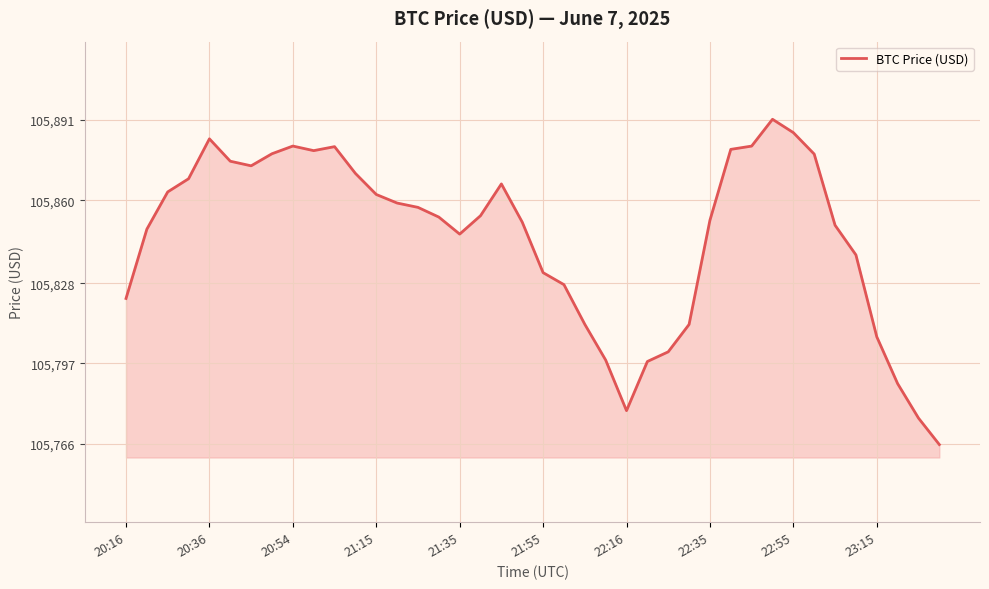

What is the minimum value shown in the chart?

105765.6